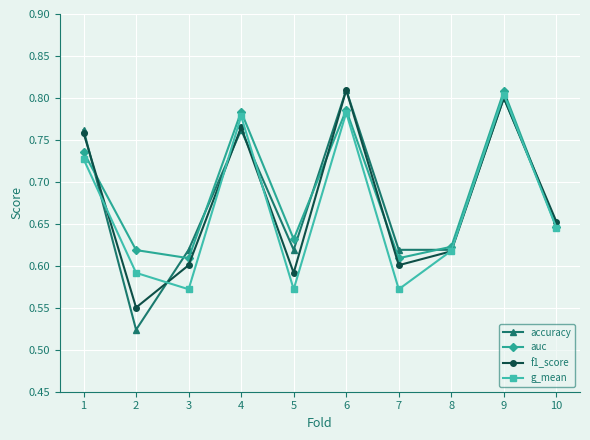

List the series in order of their overall mean, highest first.

auc, accuracy, f1_score, g_mean